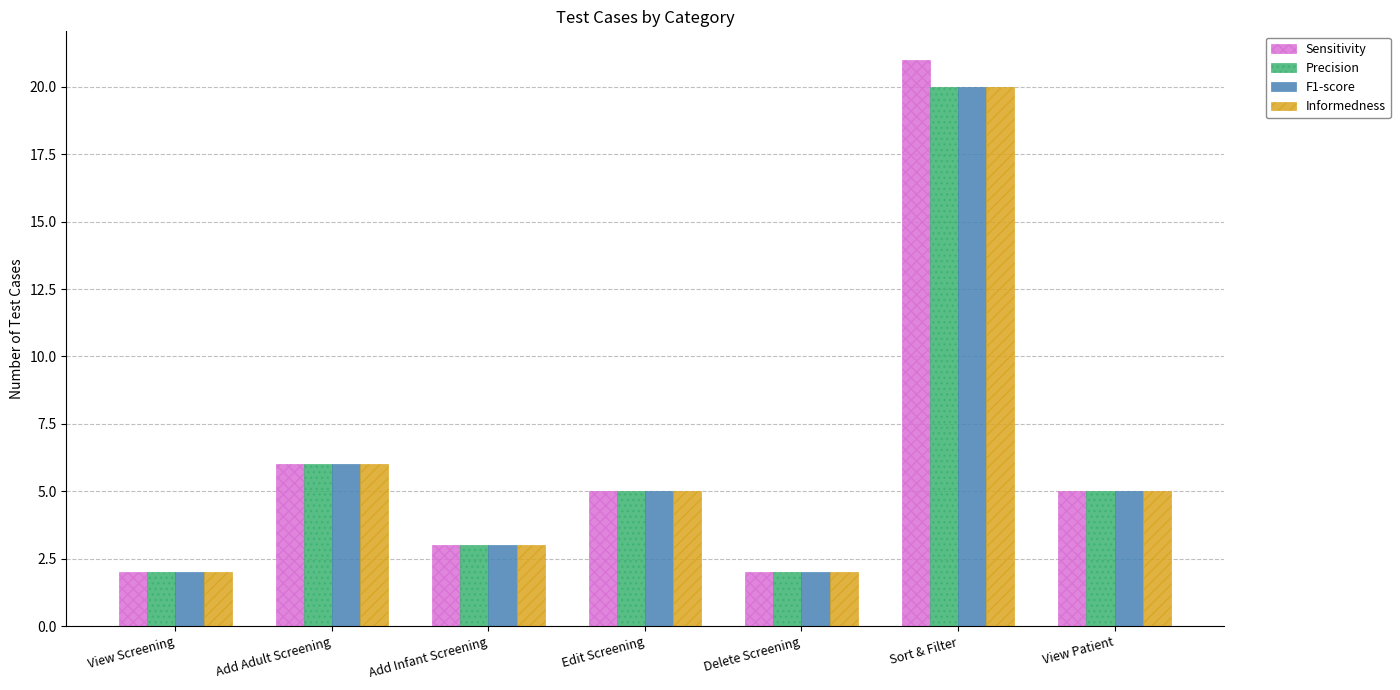

The Sensitivity series shows 2 at Delete Screening. True or false?

True